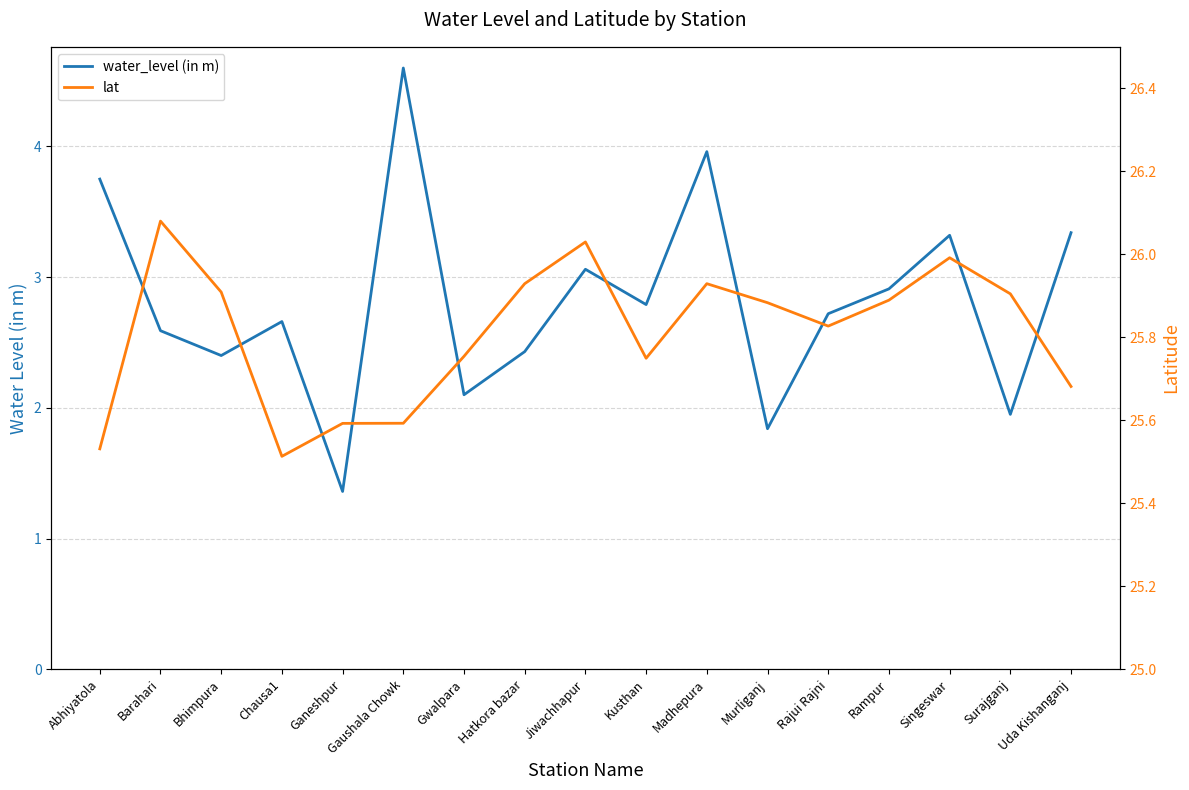

Reading left to right, extract all data points from this chart.

water_level (in m): 3.8	2.6	2.4	2.7	1.4	4.6	2.1	2.4	3.1	2.8	4.0	1.8	2.7	2.9	3.3	1.9	3.3
lat: 25.5	26.1	25.9	25.5	25.6	25.6	25.8	25.9	26.0	25.7	25.9	25.9	25.8	25.9	26.0	25.9	25.7